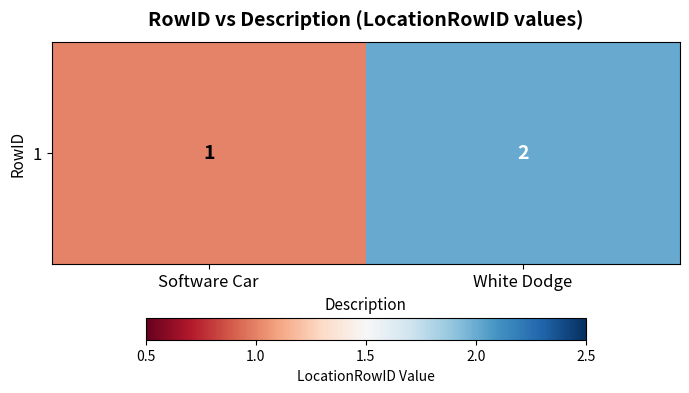

What is the difference between the maximum and minimum values?

1